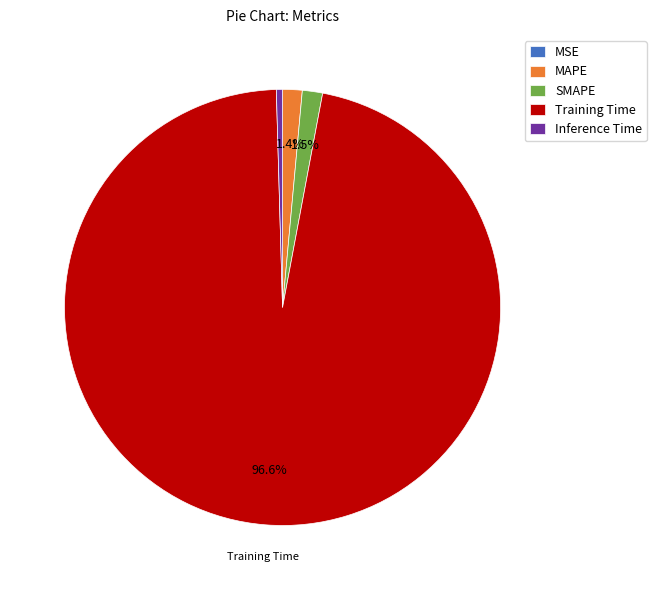

To the nearest percent, what is the average slice percentage?

20%